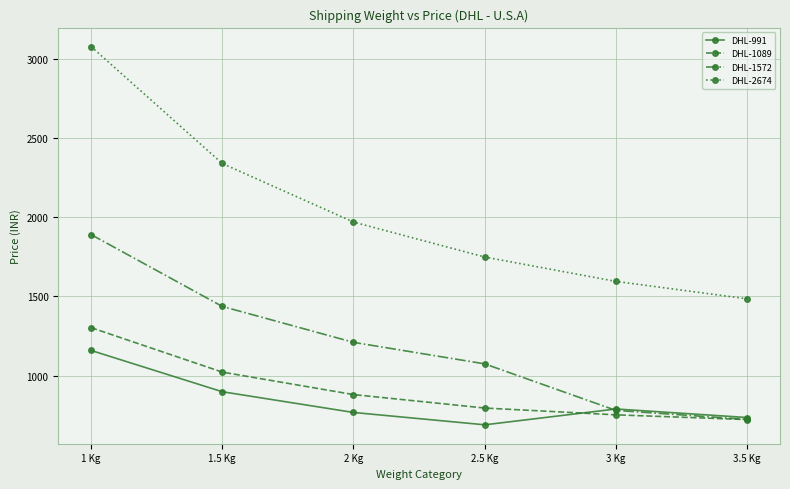

What is the total value across all series at 3 Kg?

3916